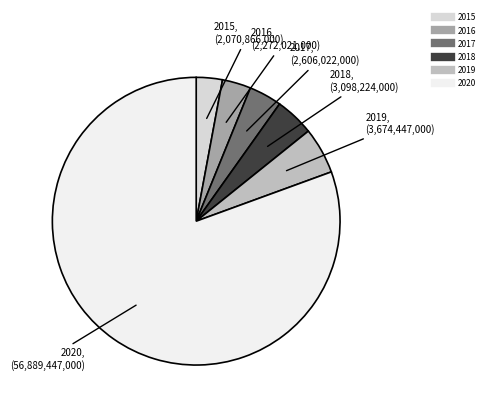

True or false: 2020 accounts for 70% of the total.

False